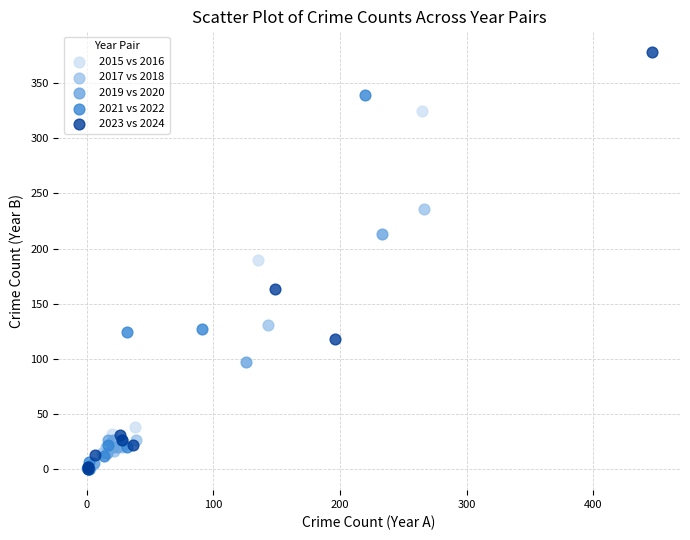

Which series reaches the maximum Y coordinate?

2023 vs 2024